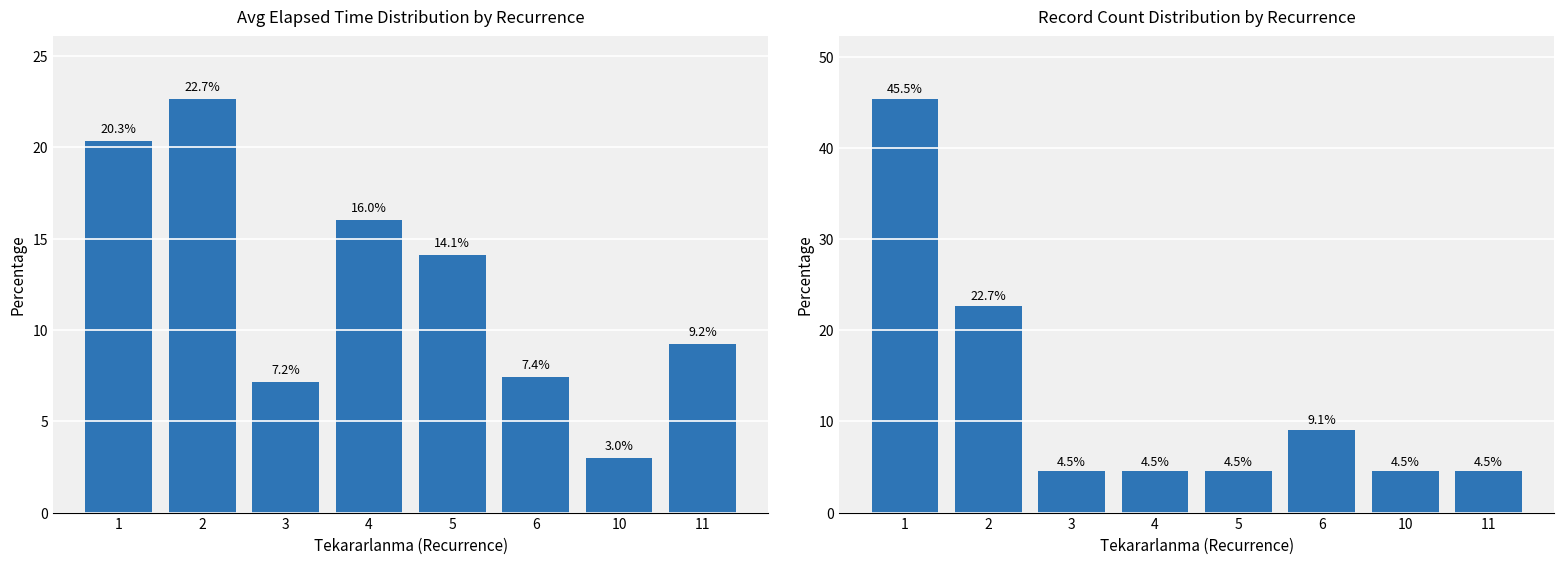

At how many categories does at least one series exceed 44?

1